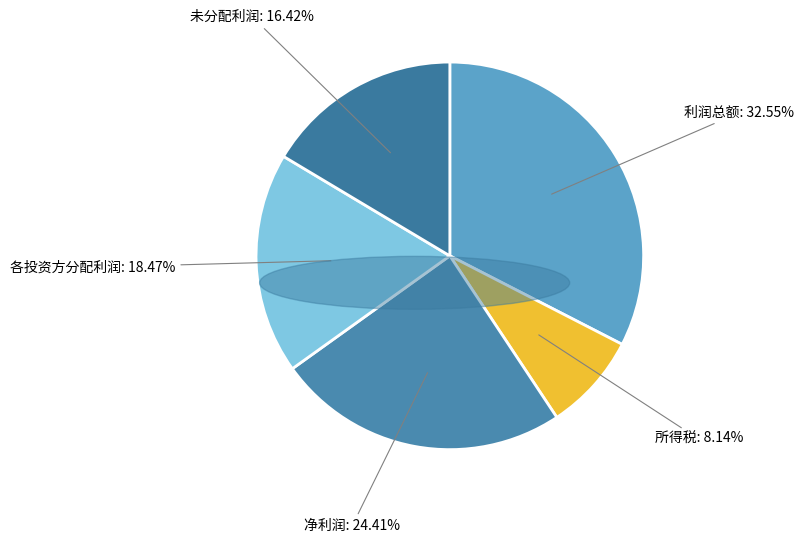

Is there a majority slice in this chart?

No